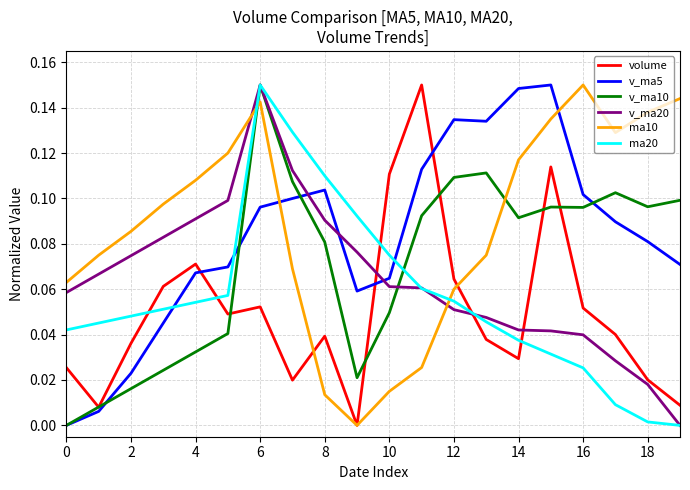

After their last crossing, which series has the higher values: v_ma20 or v_ma5?

v_ma5